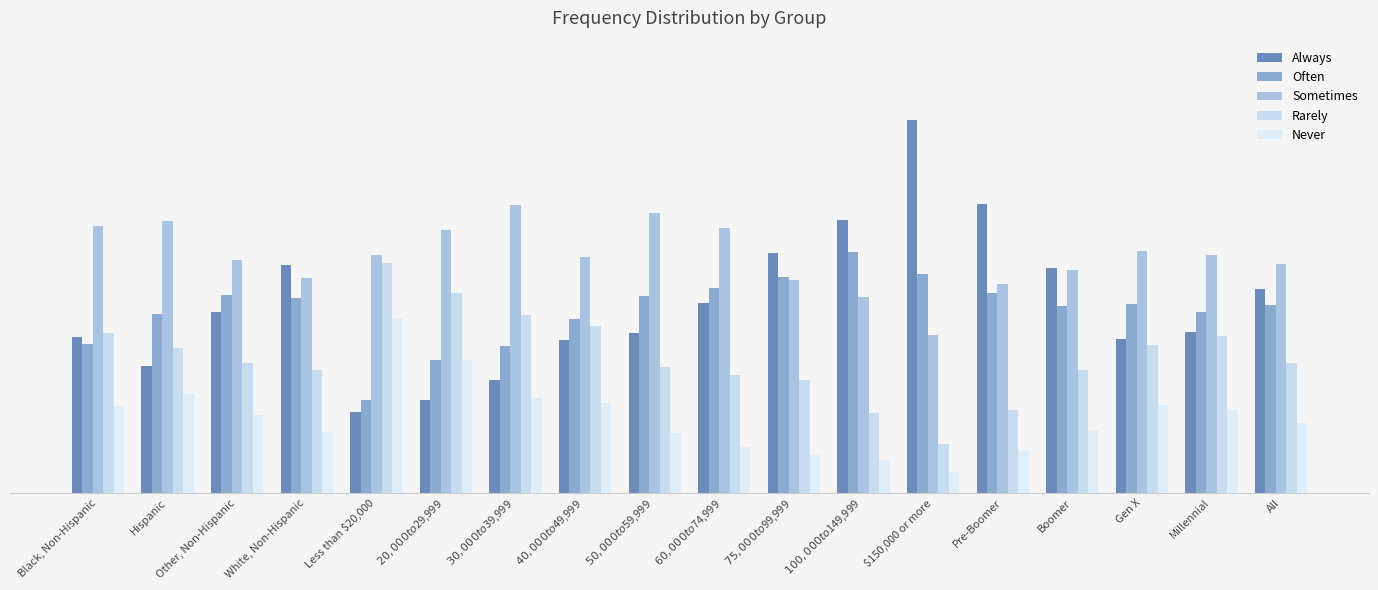

What is the greatest value displayed?

0.5